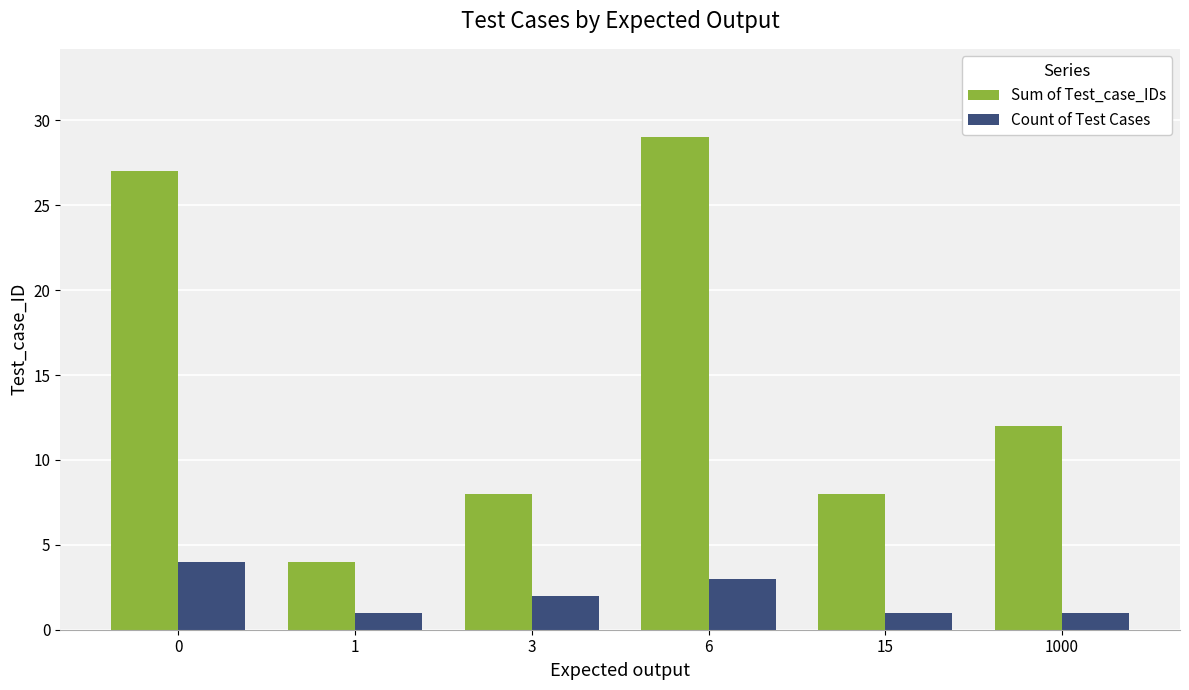

How many distinct data groups are displayed?

2